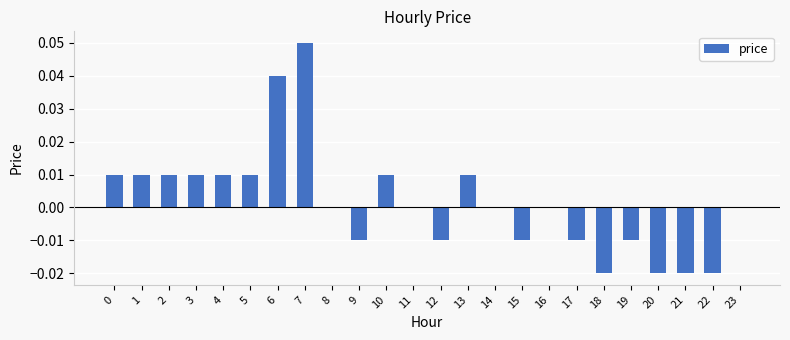

Is it true that the value at 21 is -0.0?

True